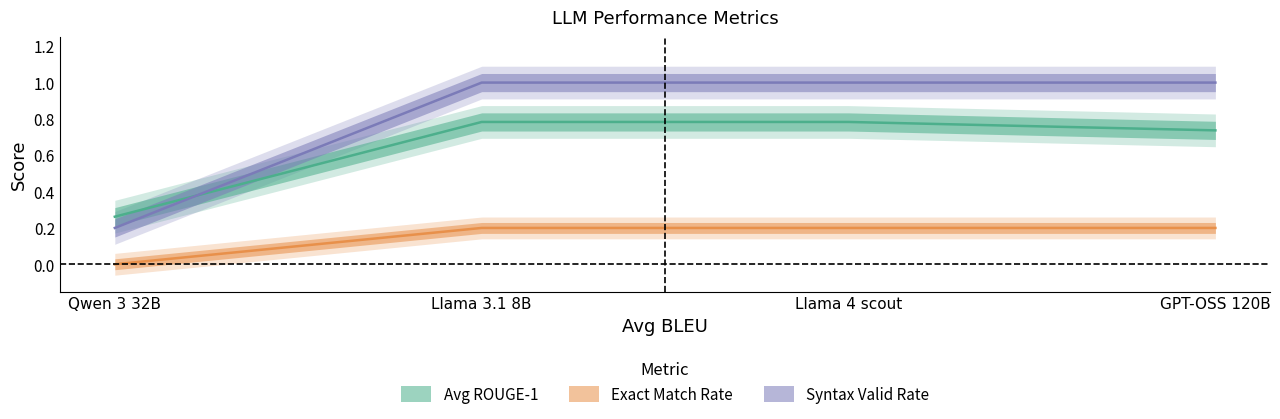

What is the average value of the Syntax Valid Rate series?

0.8